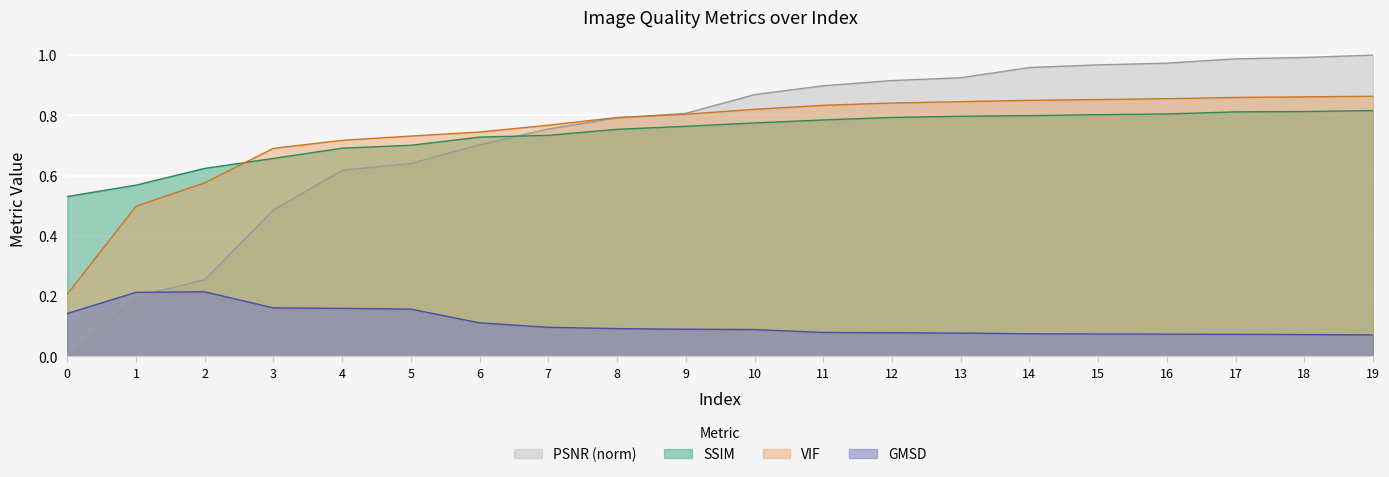

At which category is the sum across all series the highest?

19